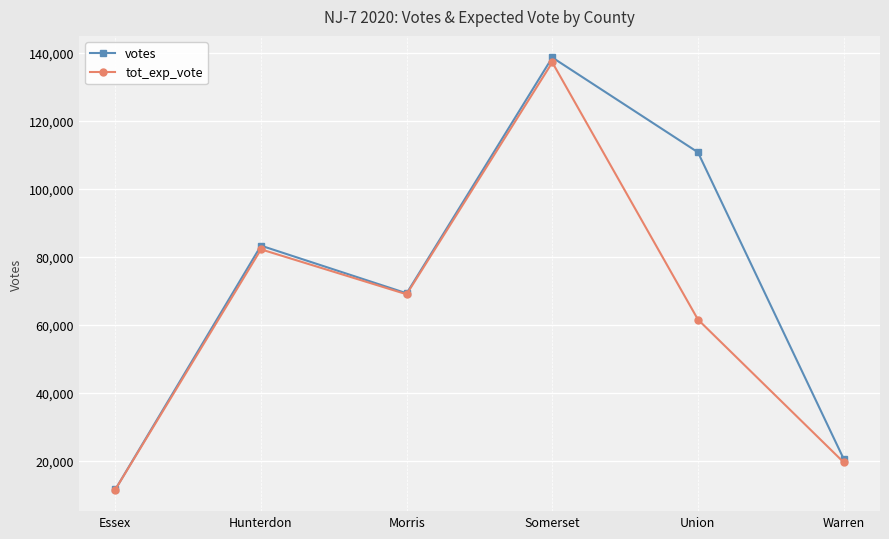

True or false: votes has a value of 140096 at Hunterdon.

False